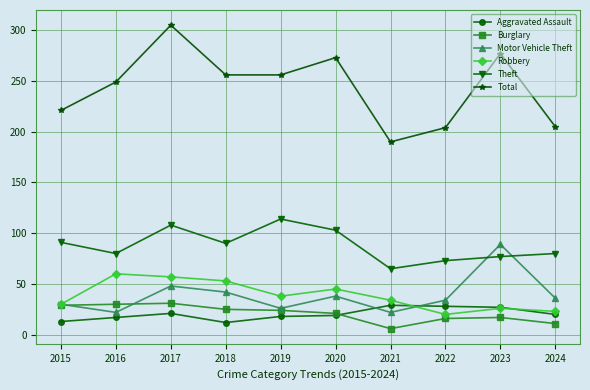

Is it true that Total equals 145 at 2019?

False